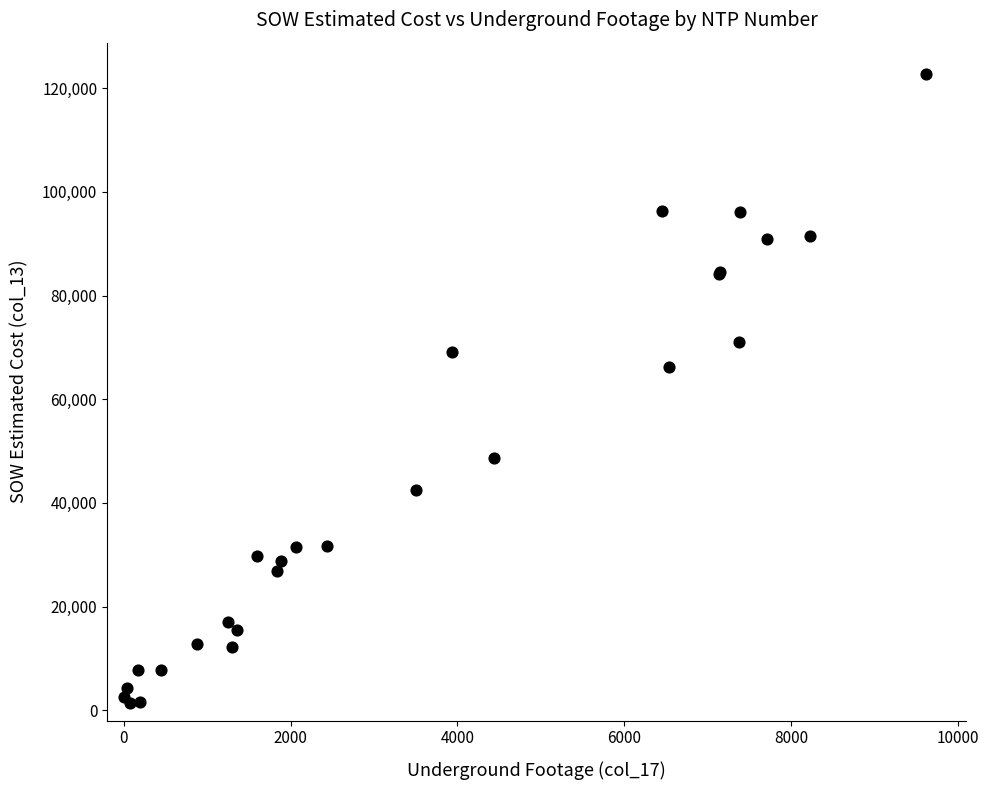

What Y value in the scatter plot is closest to 62029?

66271.5